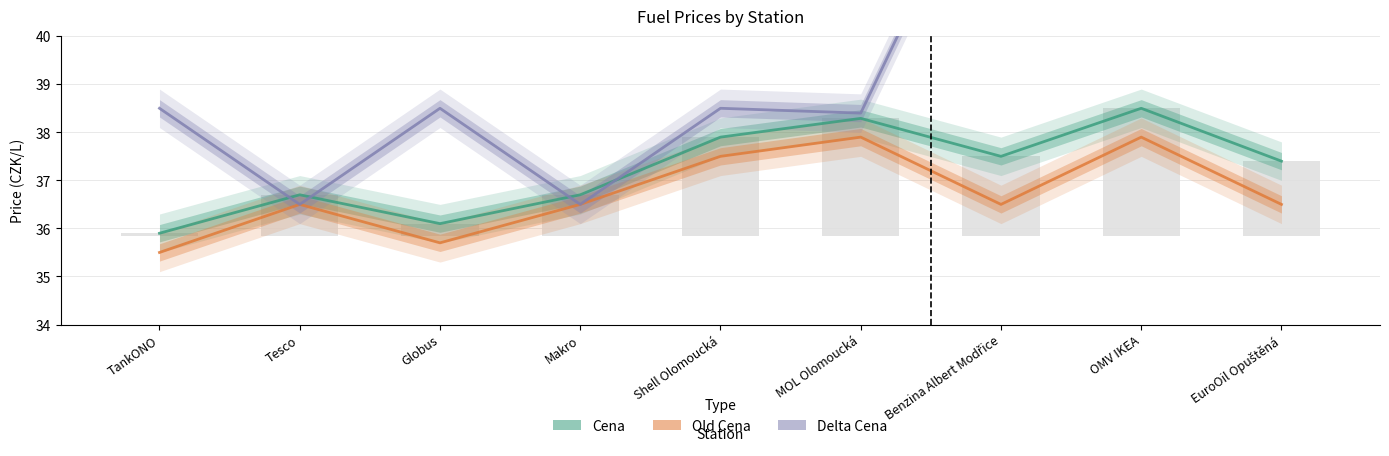

Count the number of data series in this chart.

3